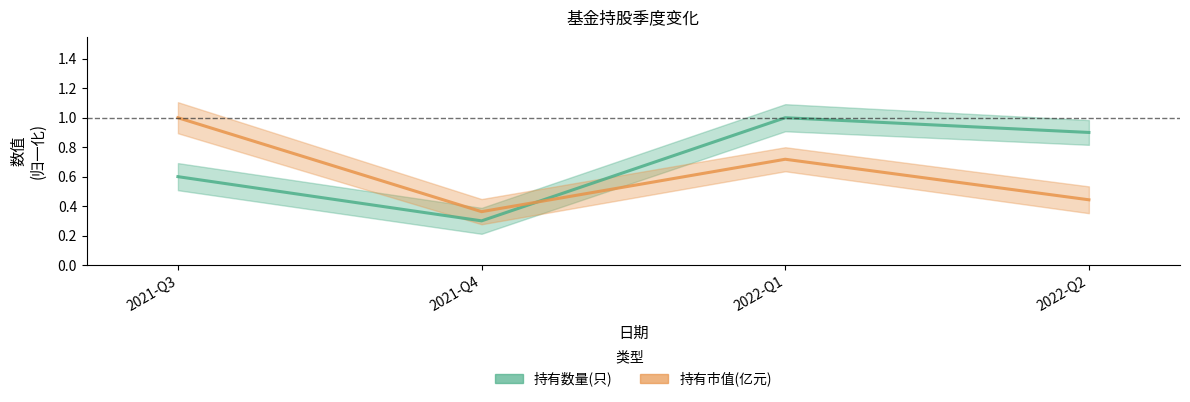

True or false: 持有市值(亿元) has a value of 0.2 at 2022-Q2.

False